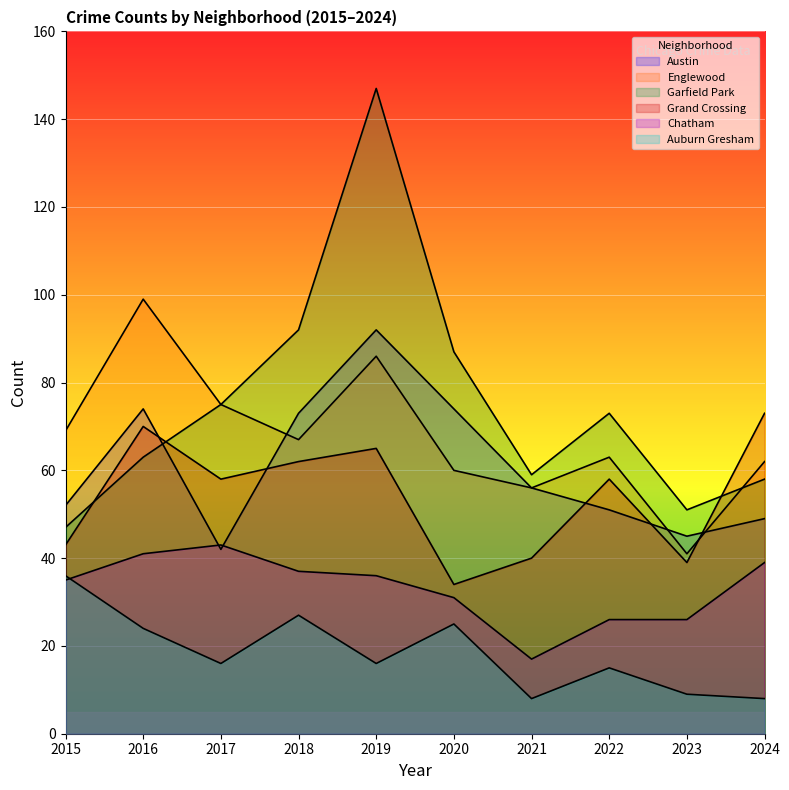

List the labels in order of Auburn Gresham value, largest first.

2015, 2018, 2020, 2016, 2017, 2019, 2022, 2023, 2021, 2024